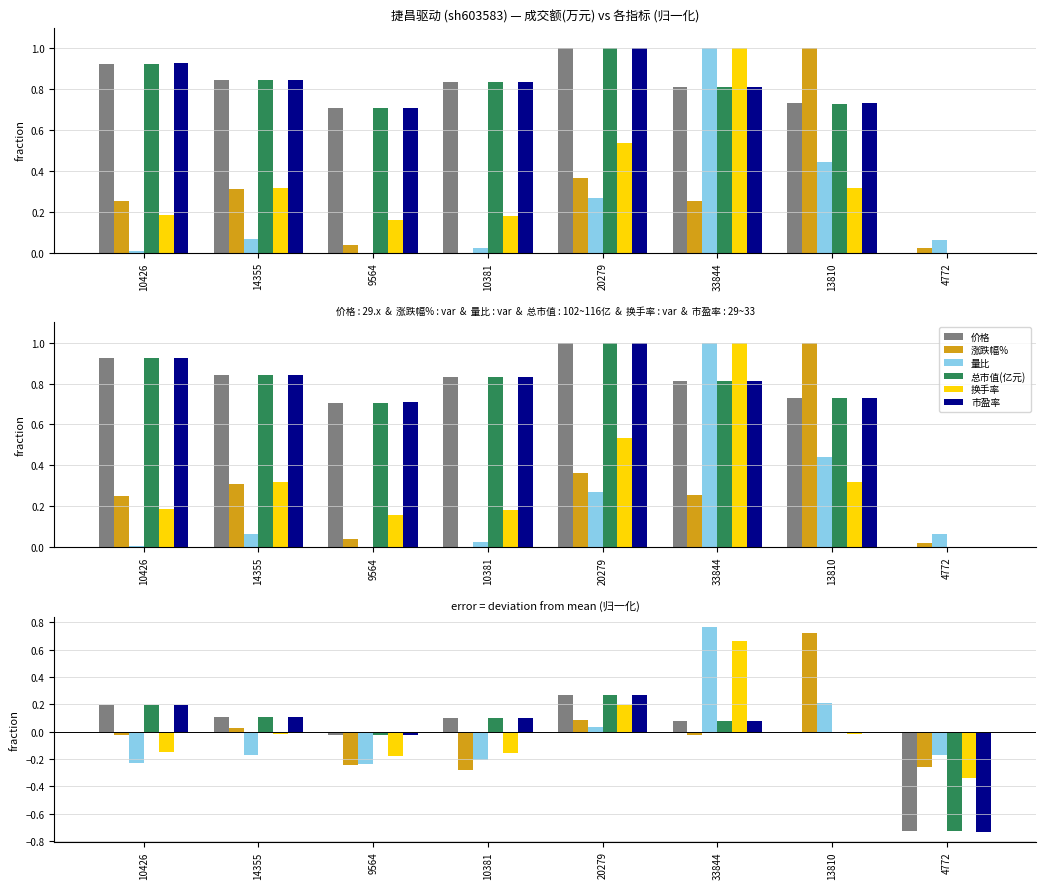

Where does the 涨跌幅% series first go above 0?

14355